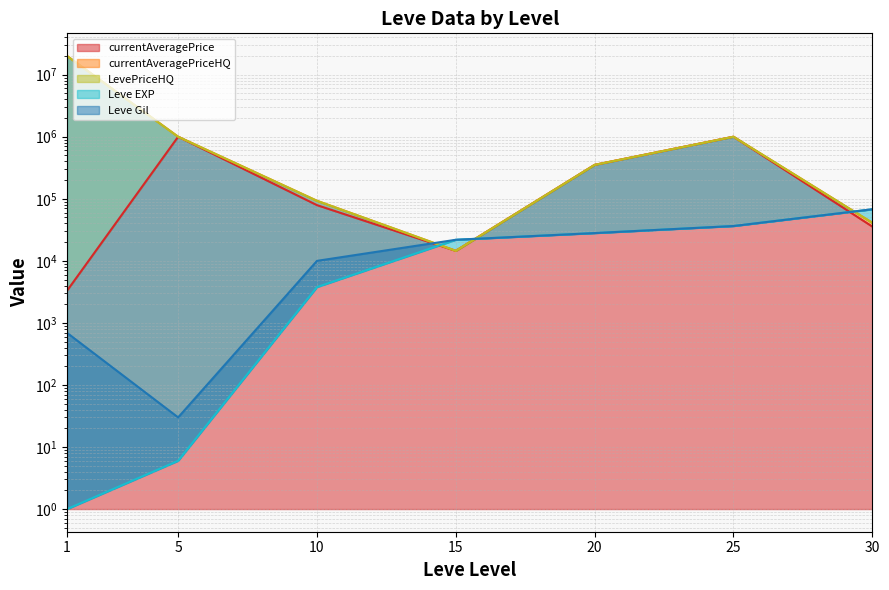

Is the value of currentAveragePrice at 1 greater than the value of currentAveragePriceHQ at 5?

No